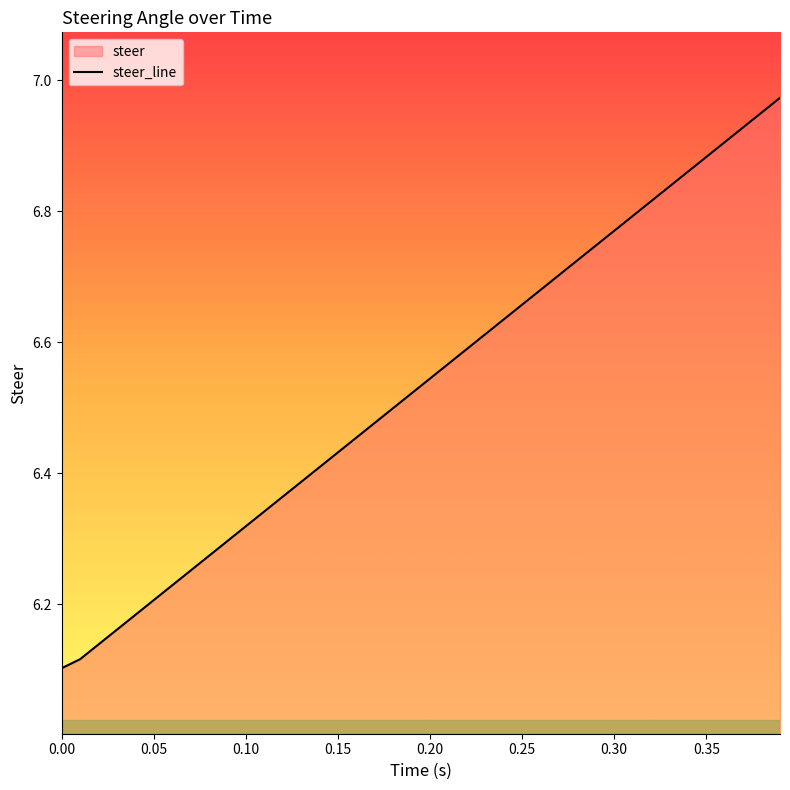

Count the number of data series in this chart.

1